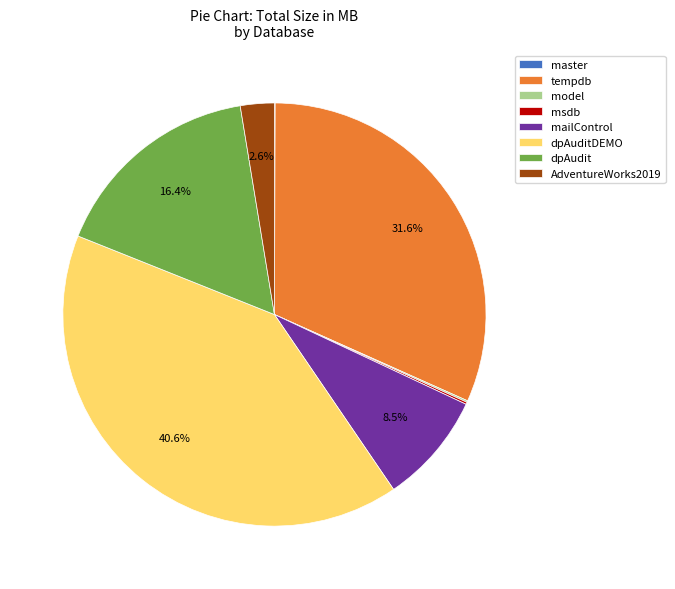

Does any single category account for the majority?

No